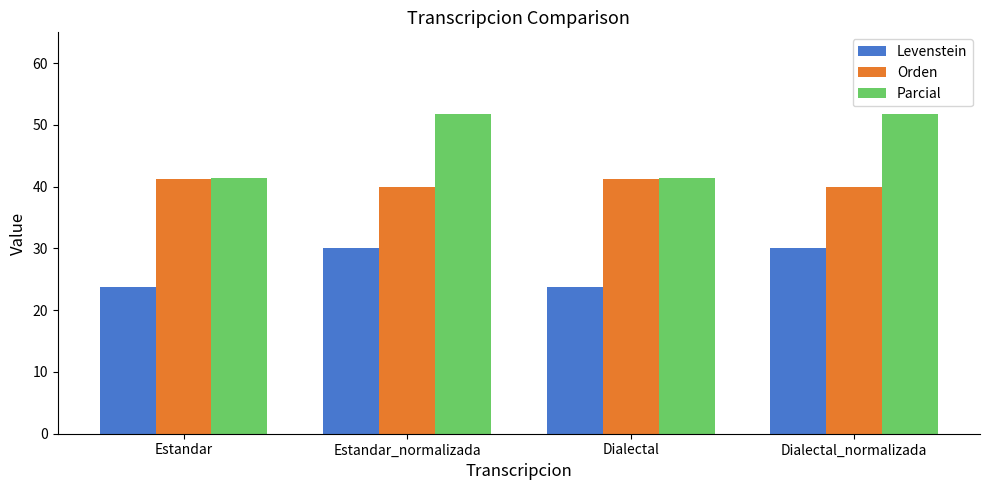

Rank the series by their maximum value, from lowest to highest.

Levenstein, Orden, Parcial